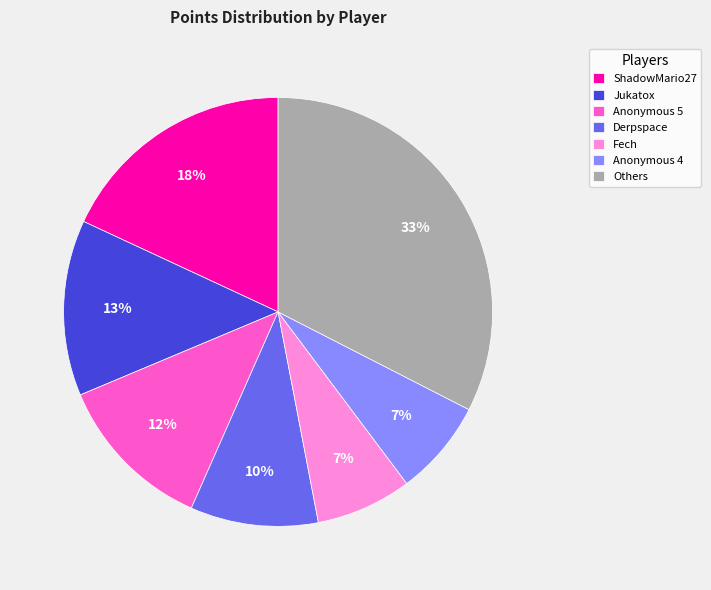

Between ShadowMario27 and Anonymous 4, which is larger?

ShadowMario27